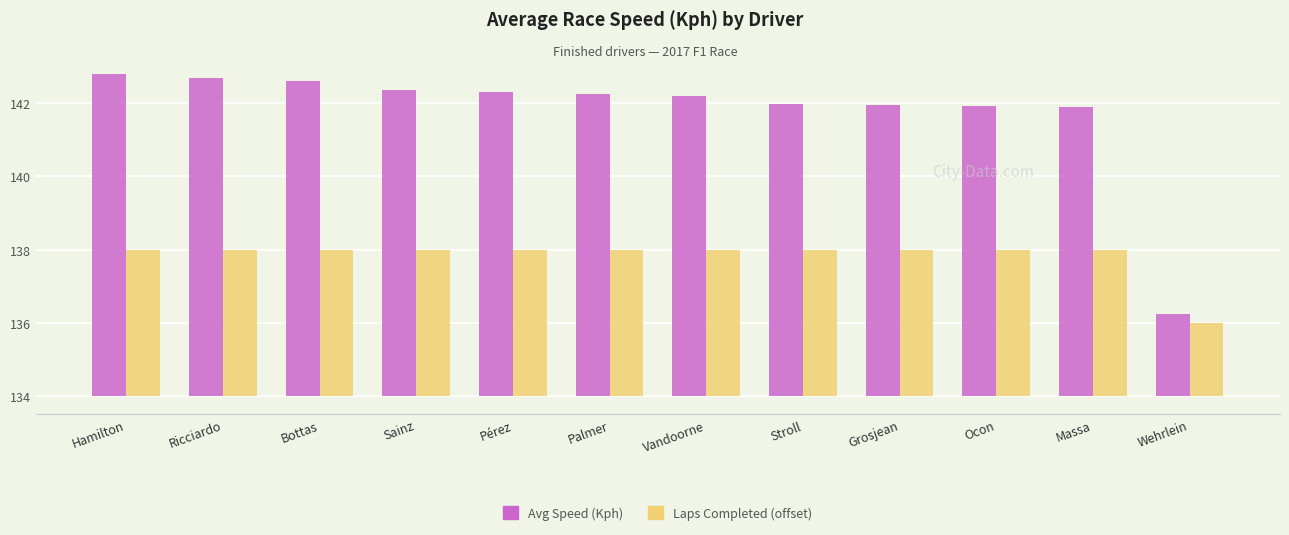

What are all the series names shown in the legend?

Avg Speed (Kph), Laps Completed (offset)